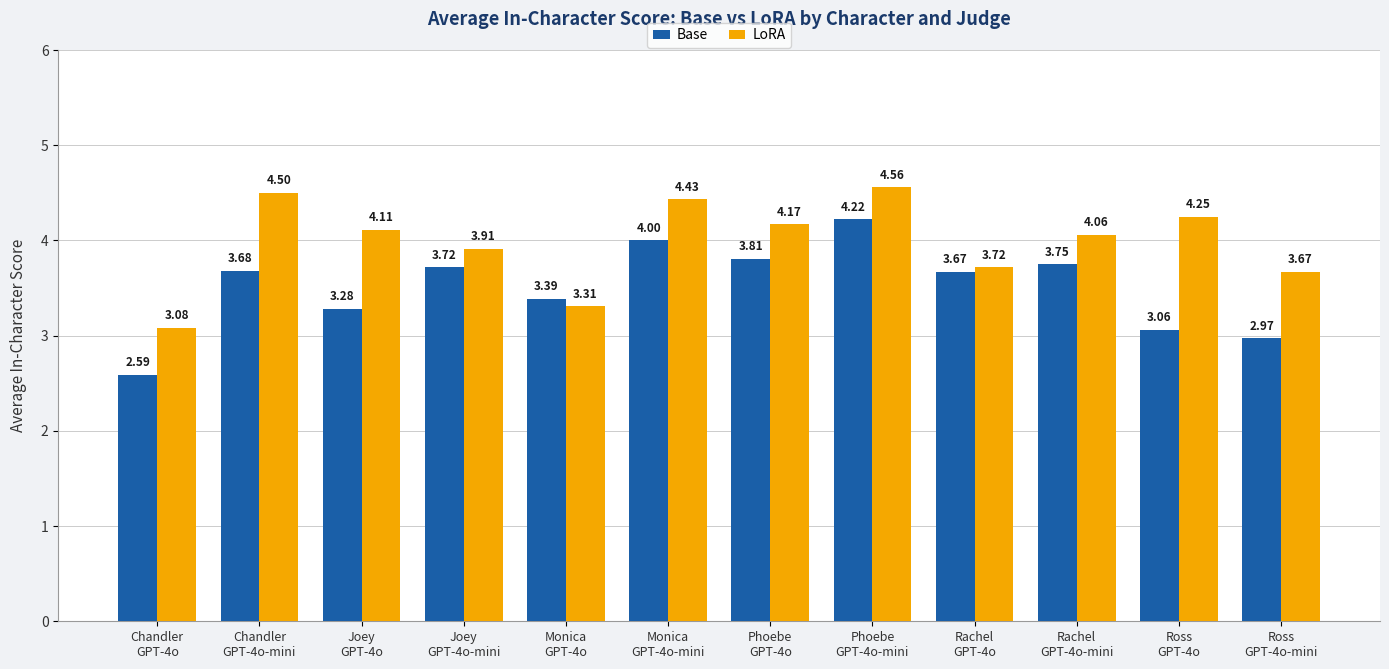

List the series in order of their peak value, lowest first.

Base, LoRA